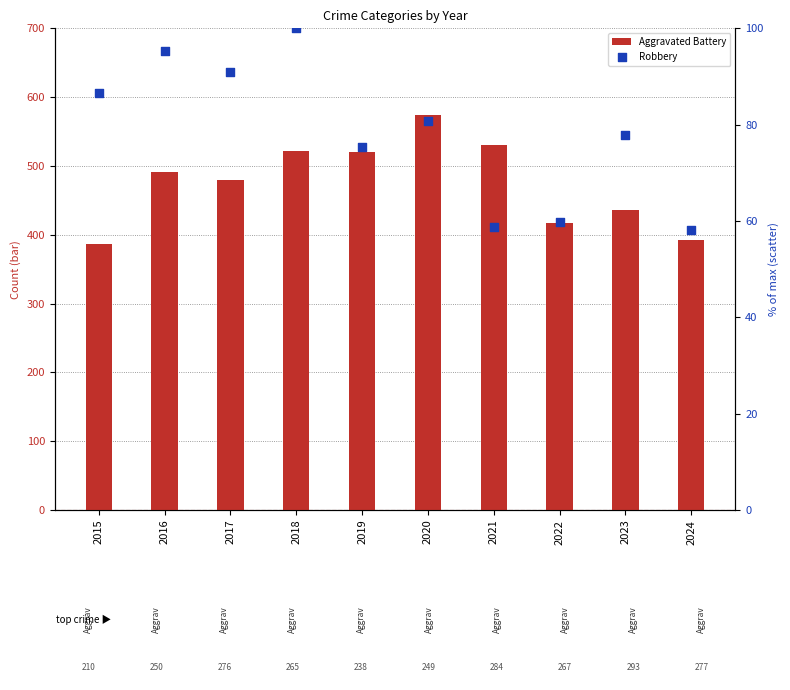

At how many categories does at least one series exceed 203?

10